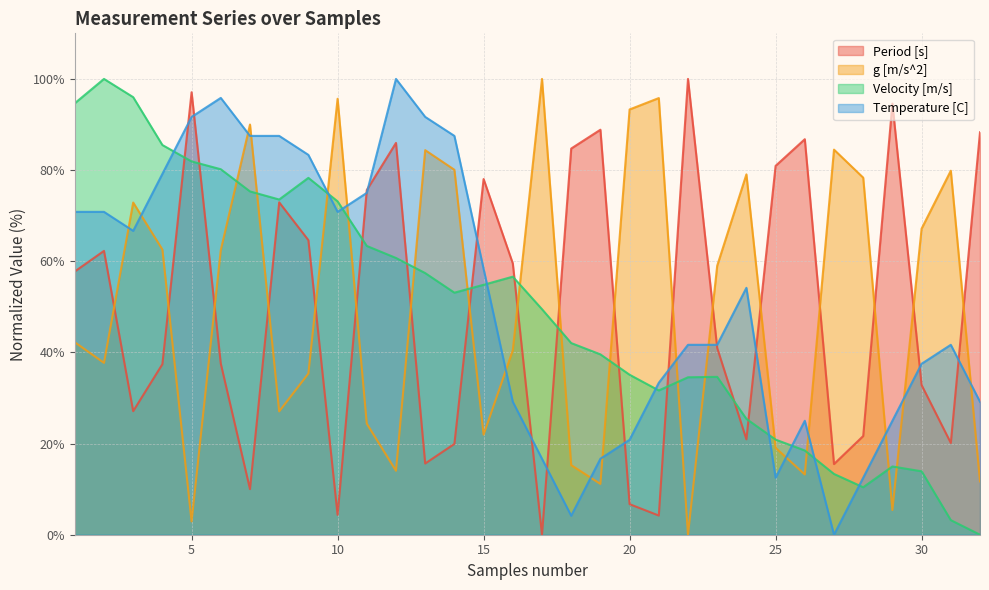

List the series in order of their peak value, highest first.

Period [s], g [m/s^2], Velocity [m/s], Temperature [C]